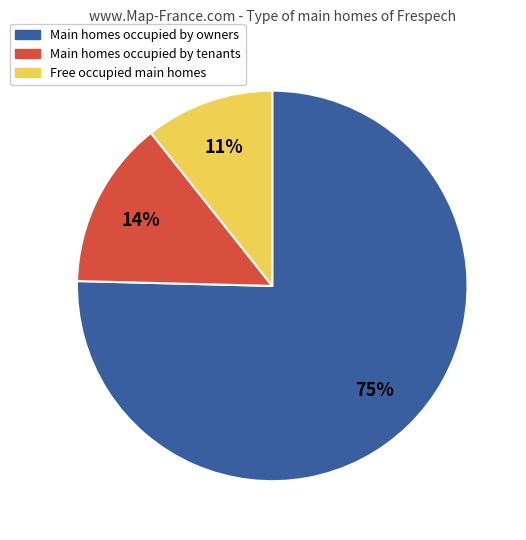

To the nearest percent, what is the average slice percentage?

33%